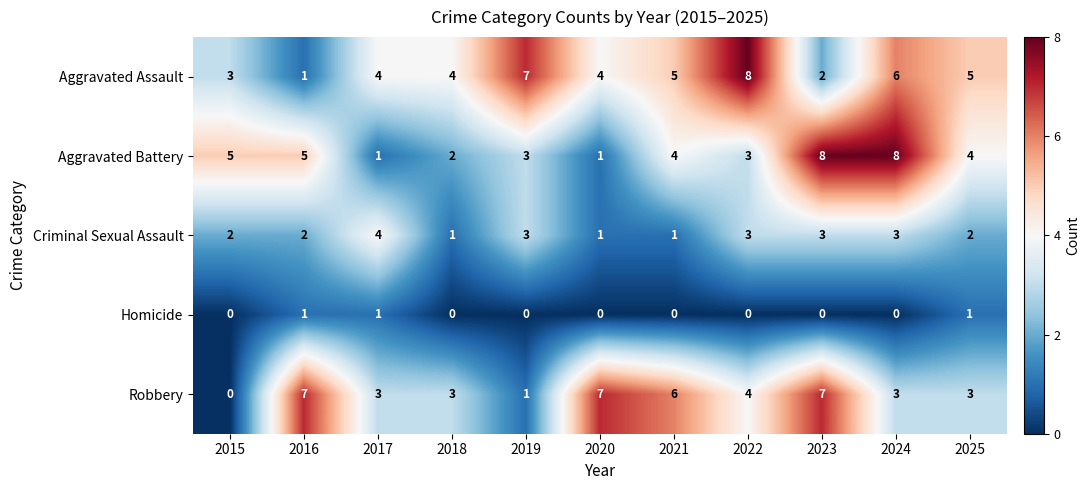

What is the difference between the Aggravated Battery values at 2023 and 2021?

4